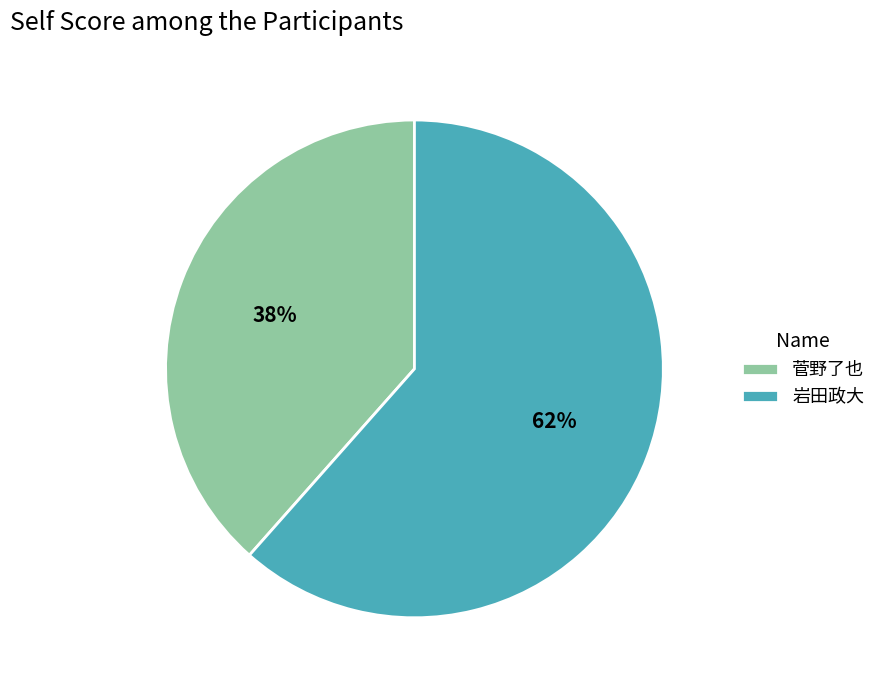

To the nearest percent, what percentage of the pie is 岩田政大?

62%